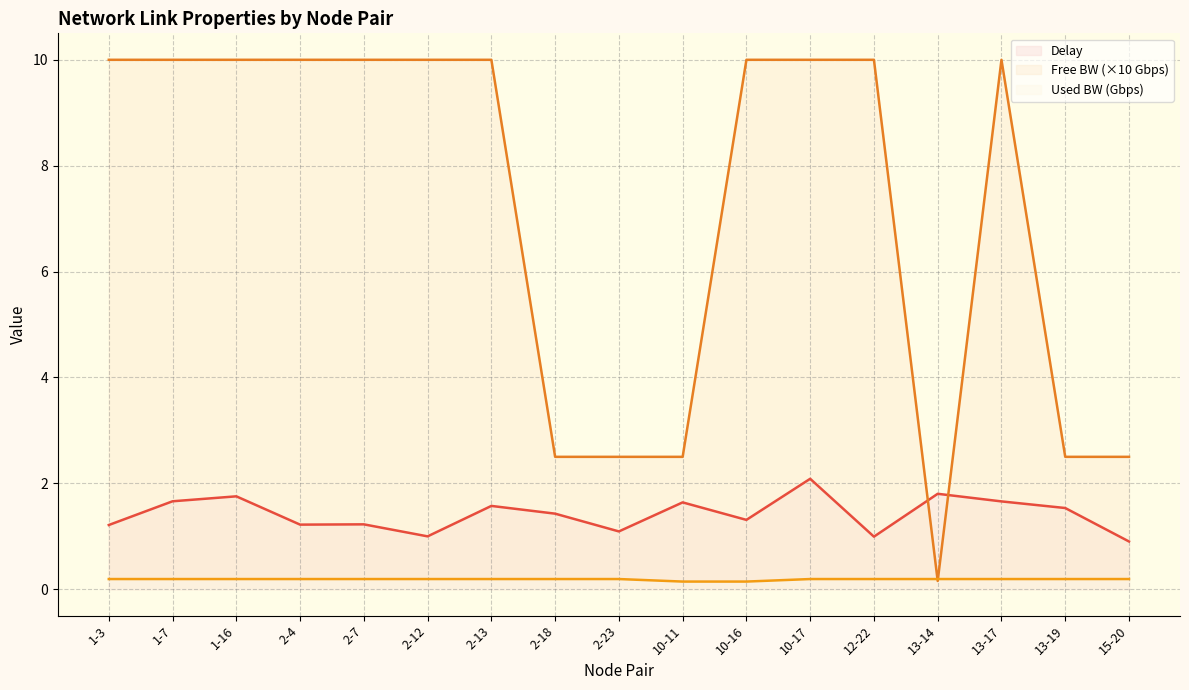

Is it true that Free BW (×10 Gbps) equals 10.0 at 1-3?

True